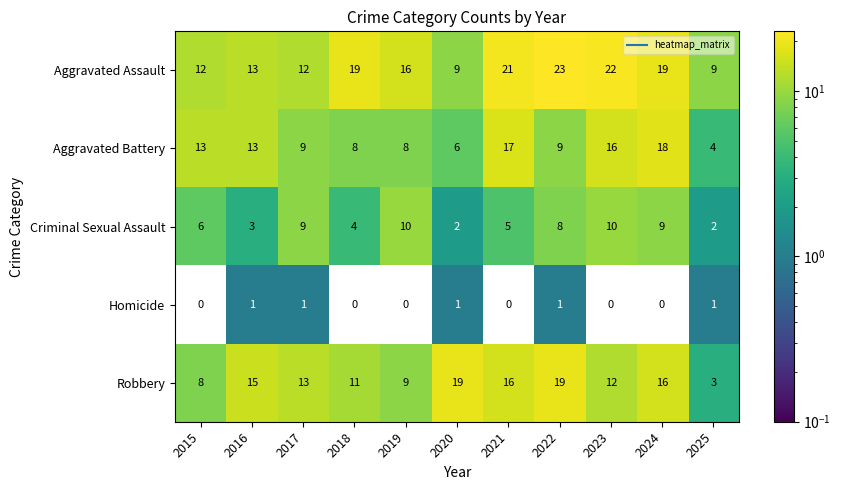

At which category does the chart reach its peak across all series?

2022